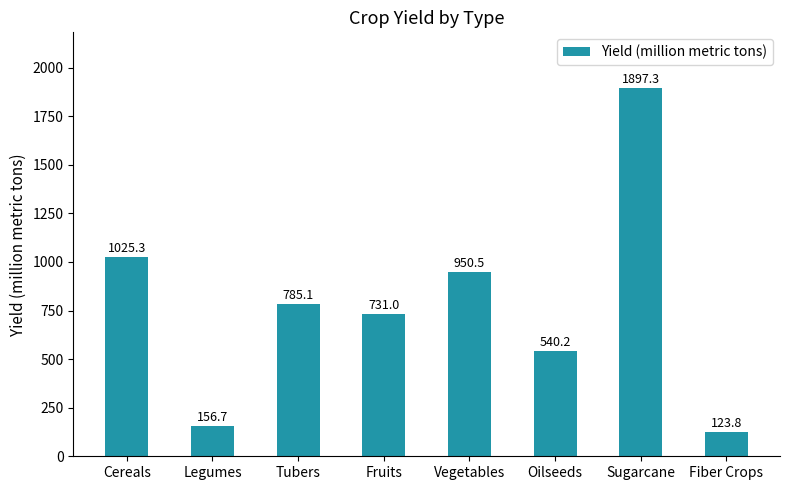

How many values are below 785?

4